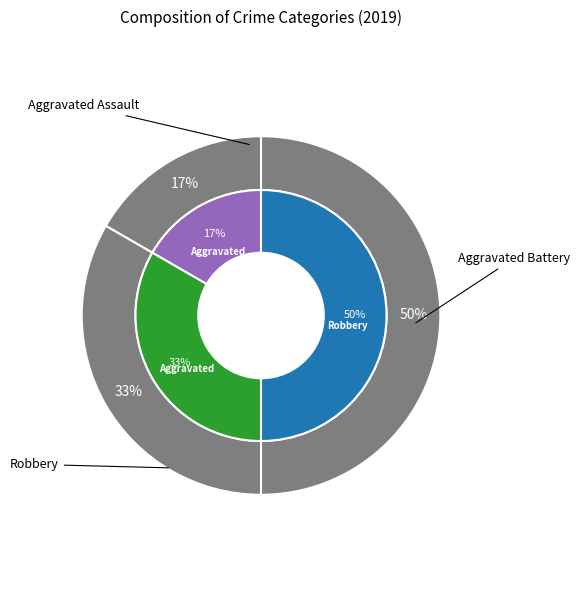

To the nearest percent, what is the average slice percentage?

33%